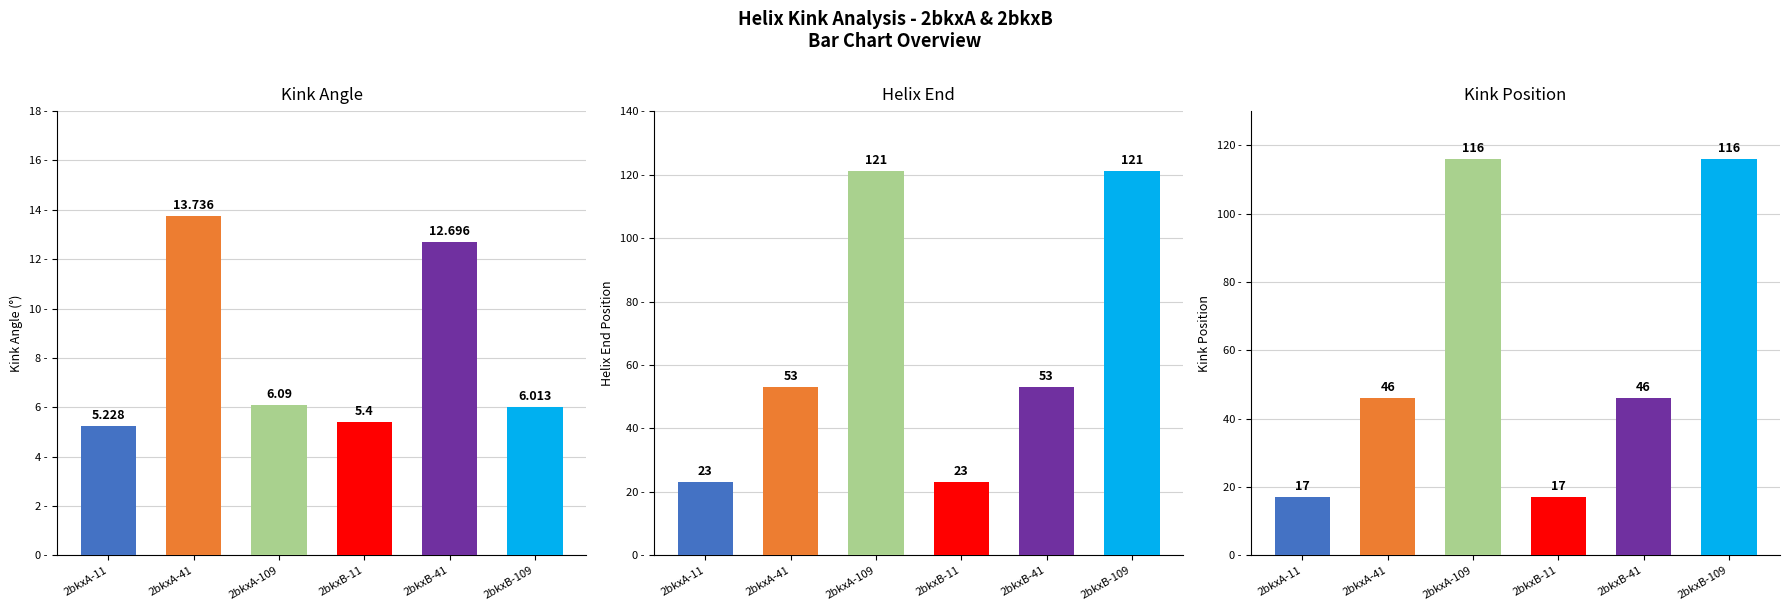

At how many categories does at least one series exceed 77?

2